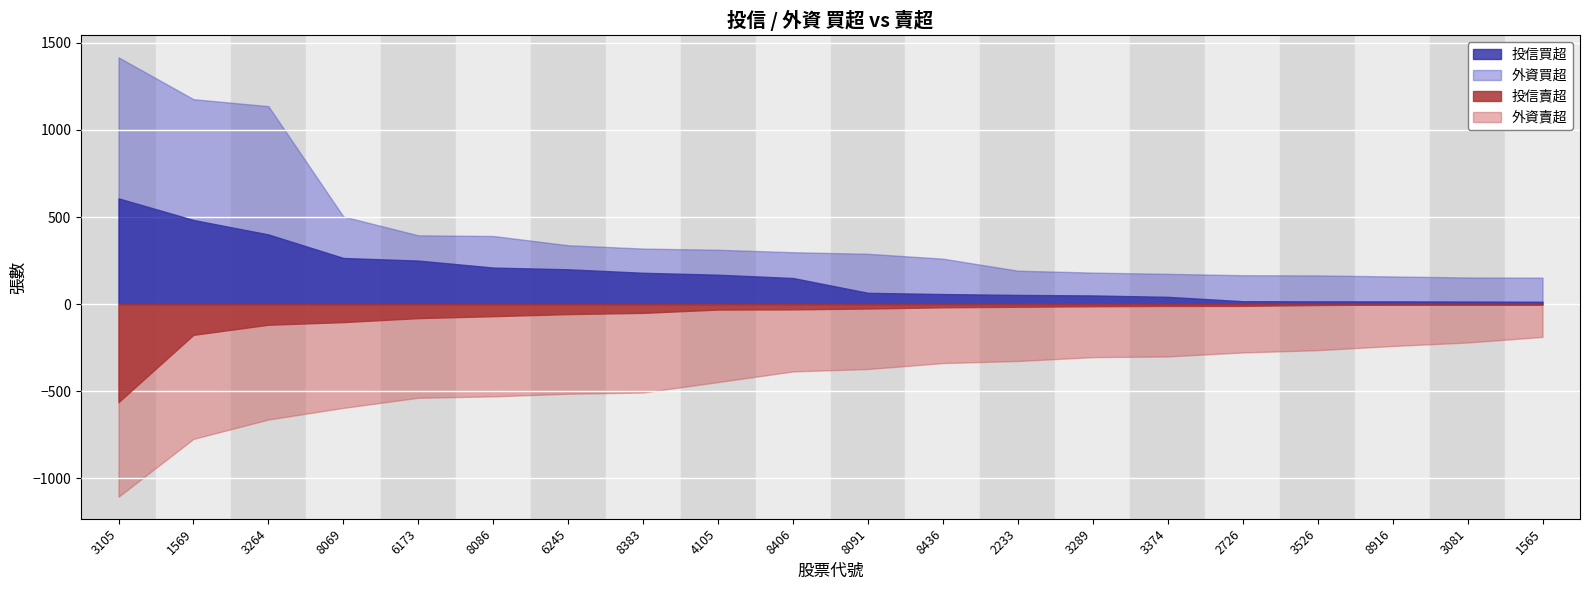

What position from the left is 1569?

2